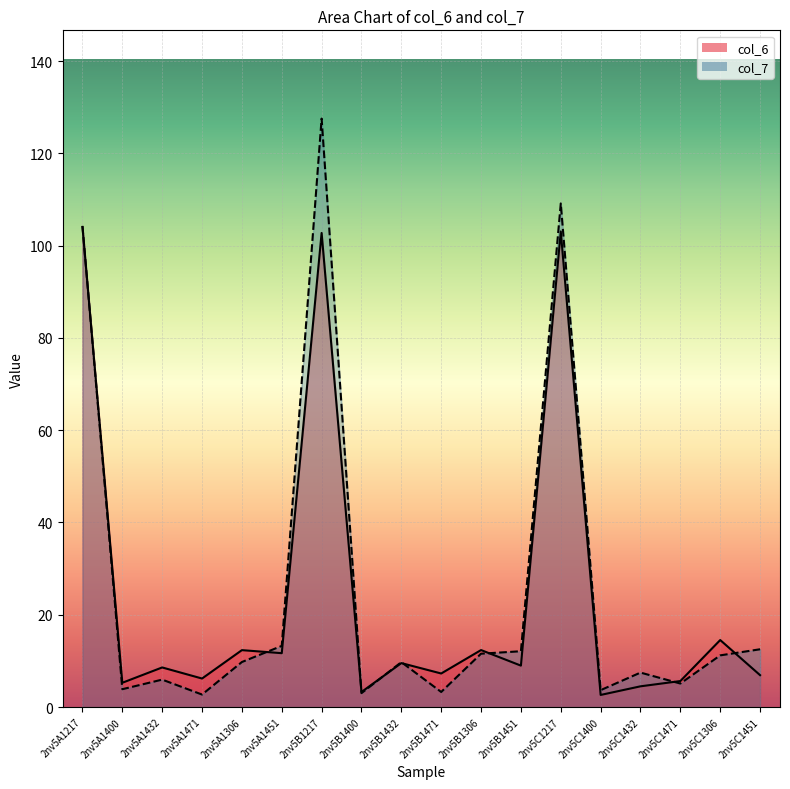

Between which two adjacent categories do col_7 and col_6 first intersect?

2nv5A1217 and 2nv5A1400